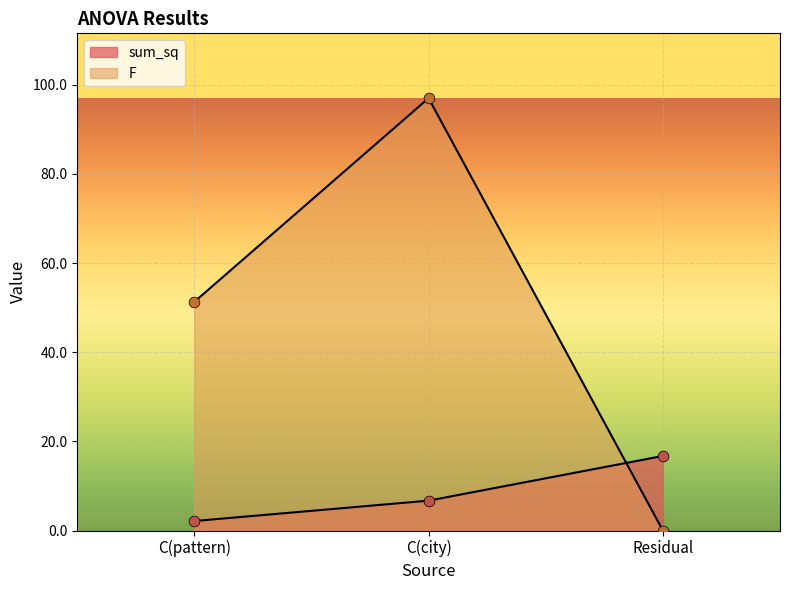

What are all the series names shown in the legend?

sum_sq, F